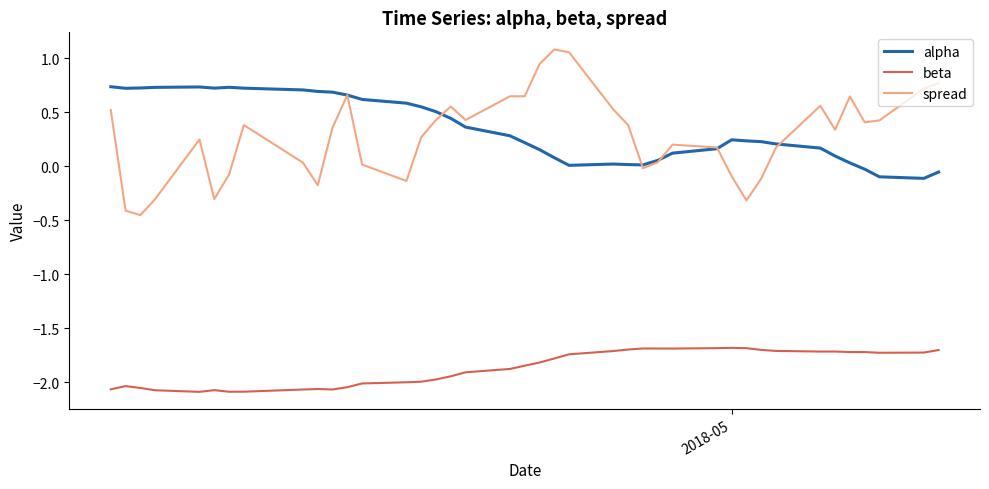

List the series in order of their peak value, highest first.

spread, alpha, beta